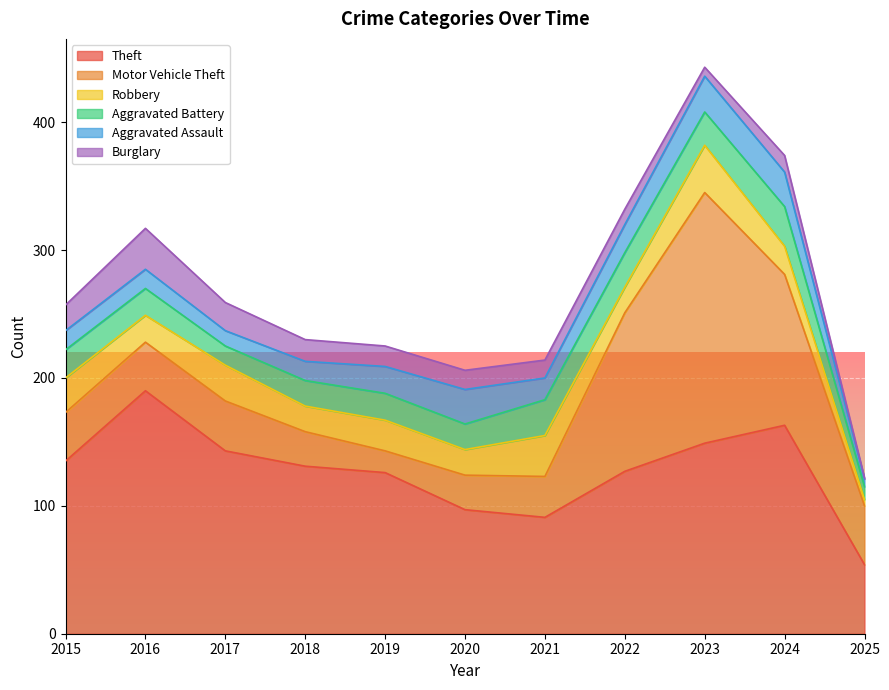

What is the sum of the Theft values at 2024 and 2016?

353